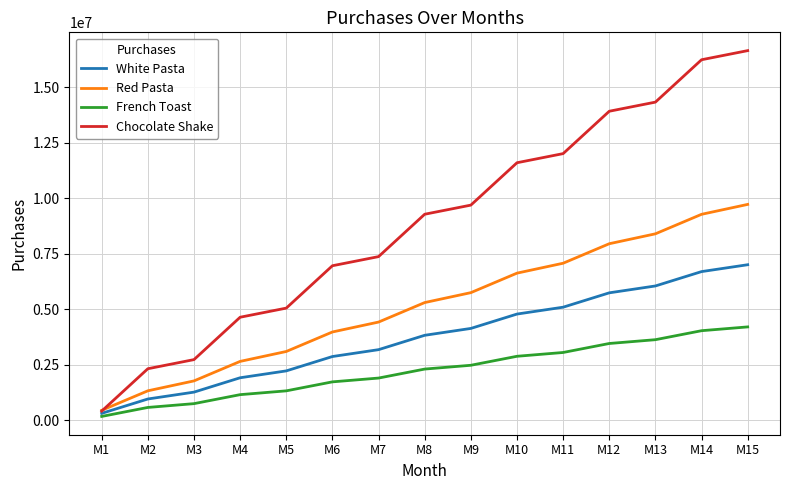

The value of French Toast at M11 is 4900316. True or false?

False